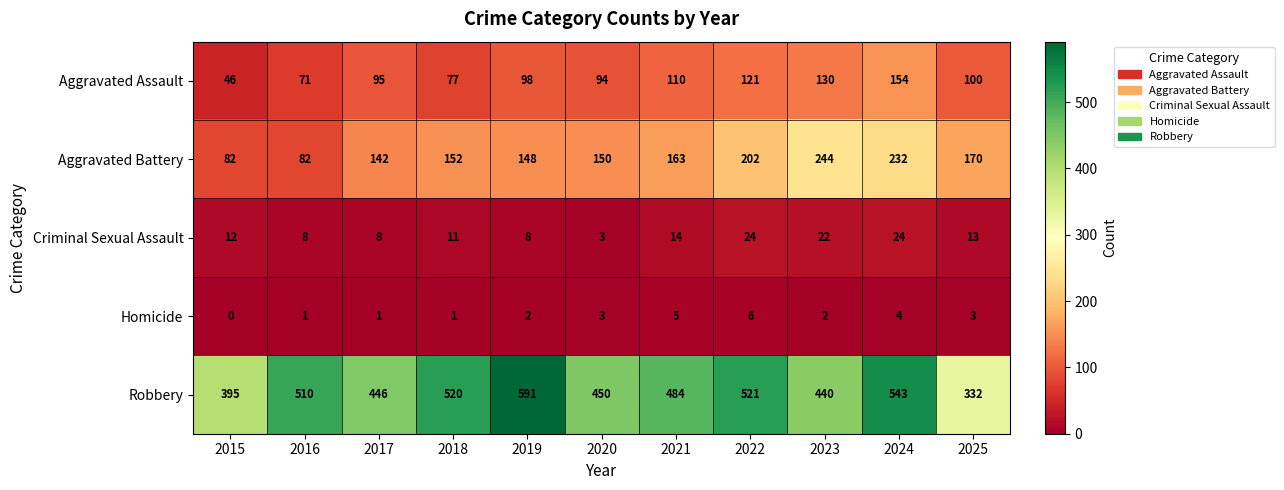

Which series has the widest spread of values?

Robbery